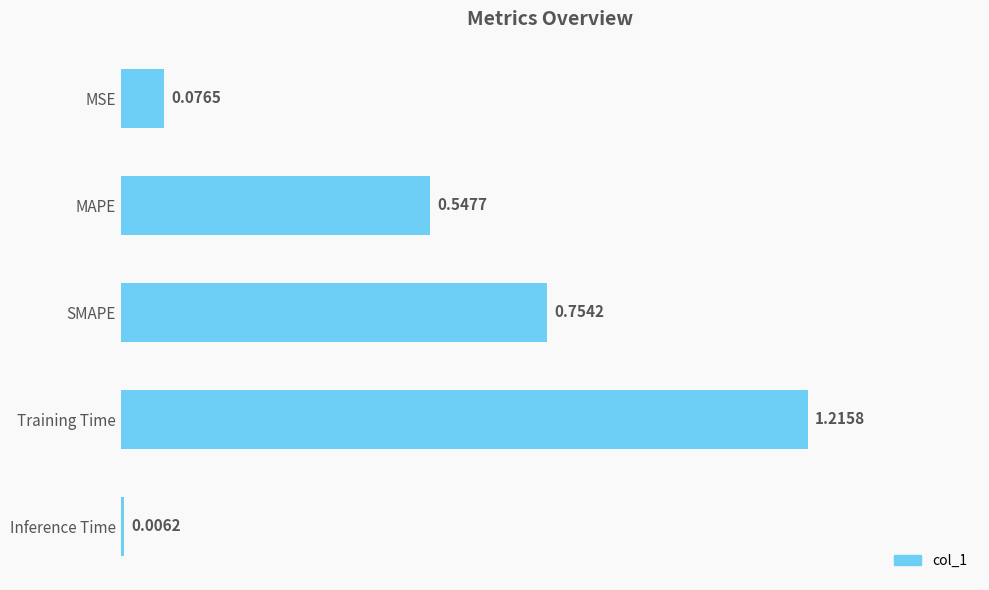

At which category does the chart reach its minimum across all series?

Inference Time